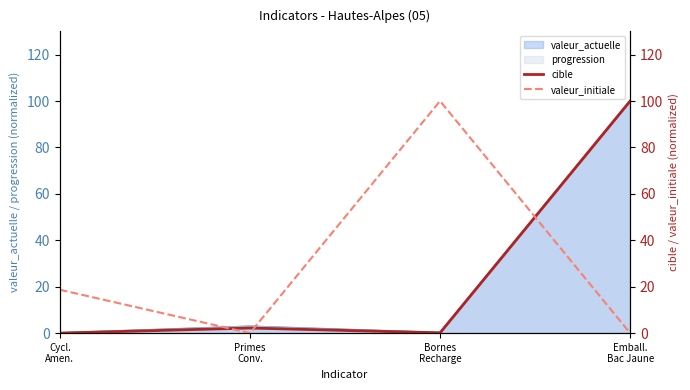

Is it true that valeur_initiale equals 100.0 at Bornes
Recharge?

True